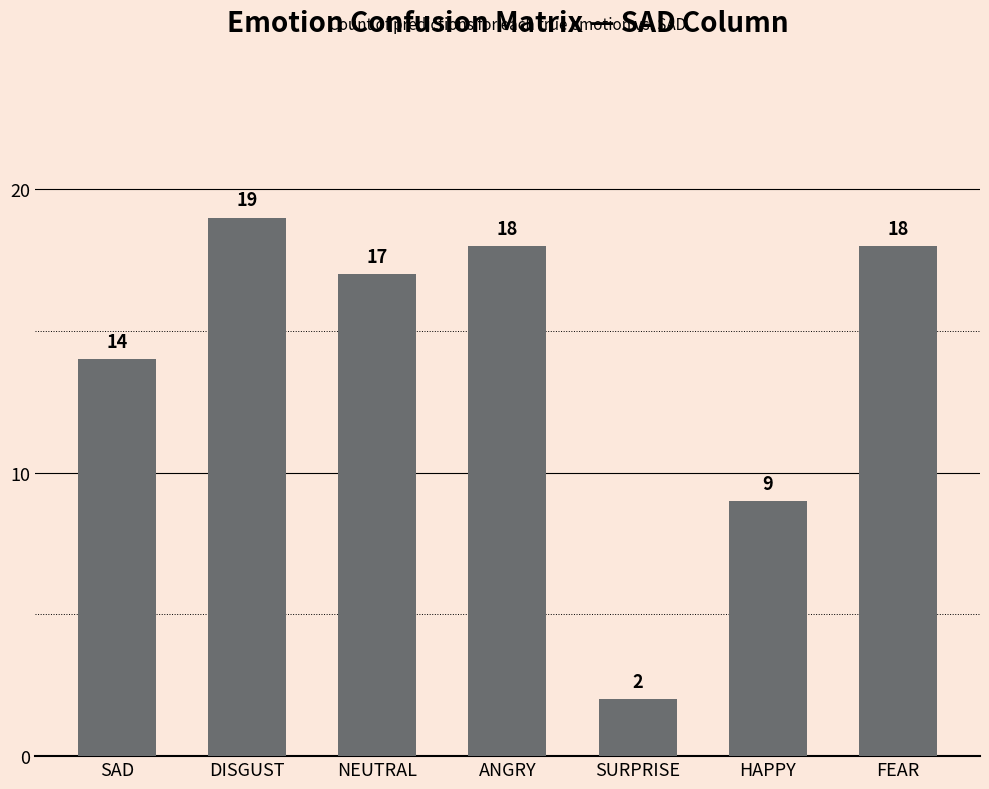

The chart shows a value of 18 at ANGRY. True or false?

True